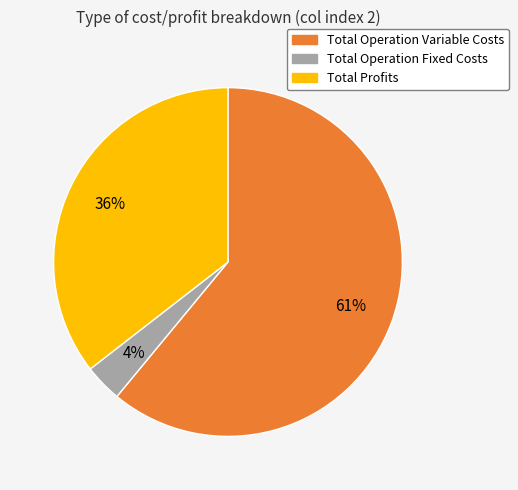

Is there any slice that represents more than half of the pie?

Yes